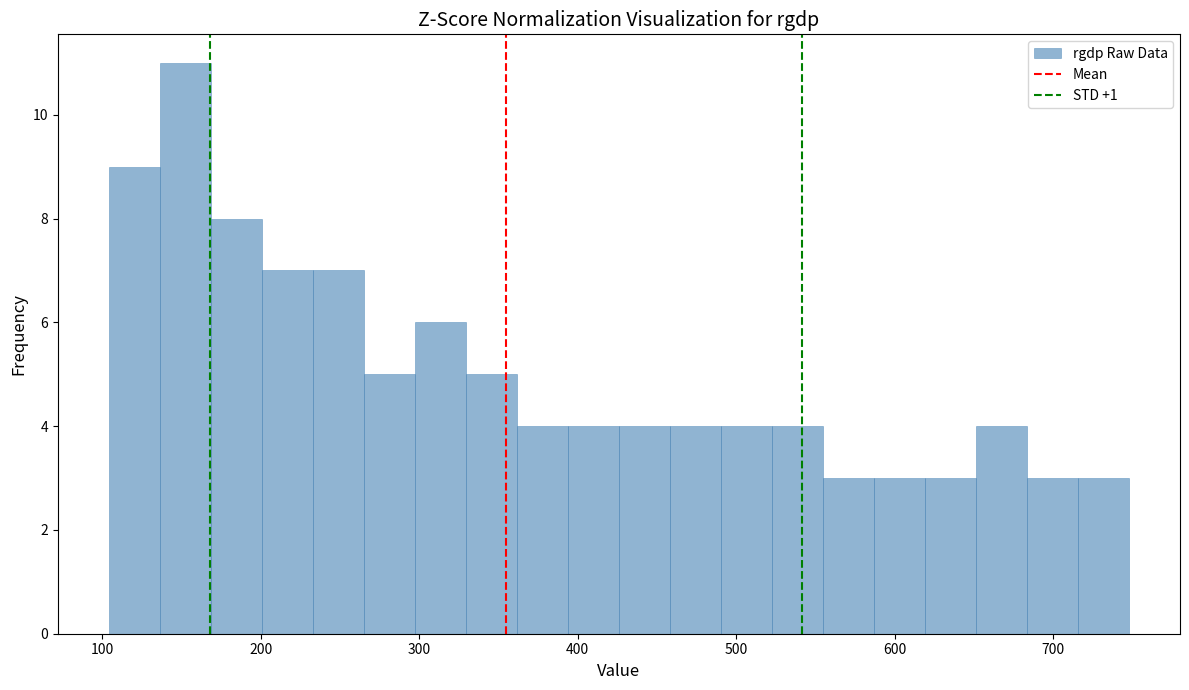

Around what value on the x-axis is the tallest bar? Give the approximate position of its centre, as read against the axis.

150